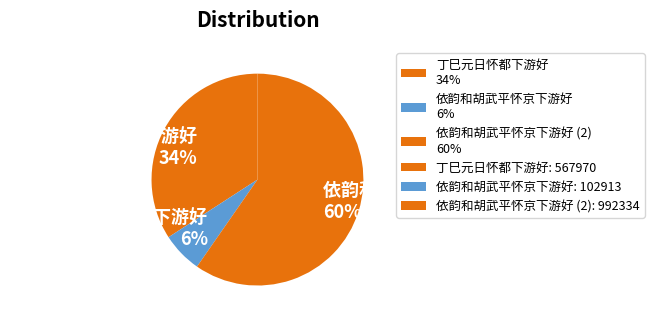

Rank the categories by value from highest to lowest.

依韵和胡武平怀京下游好 (2) 60%, 丁巳元日怀都下游好 34%, 依韵和胡武平怀京下游好 6%